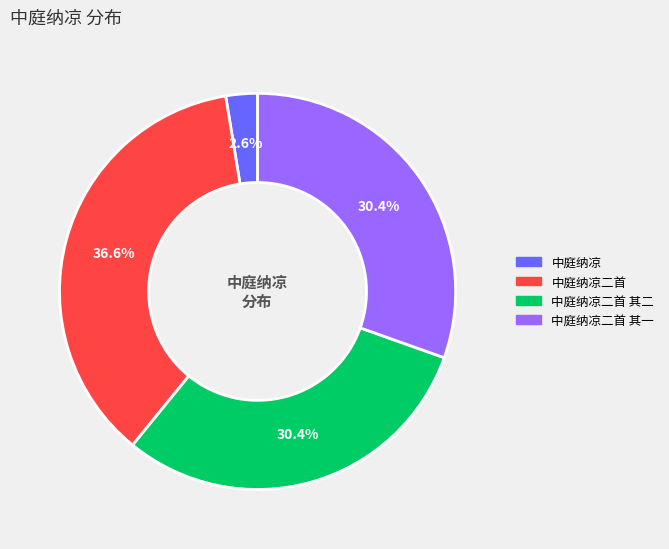

Is it true that 中庭纳凉二首 is 37% of the pie?

True